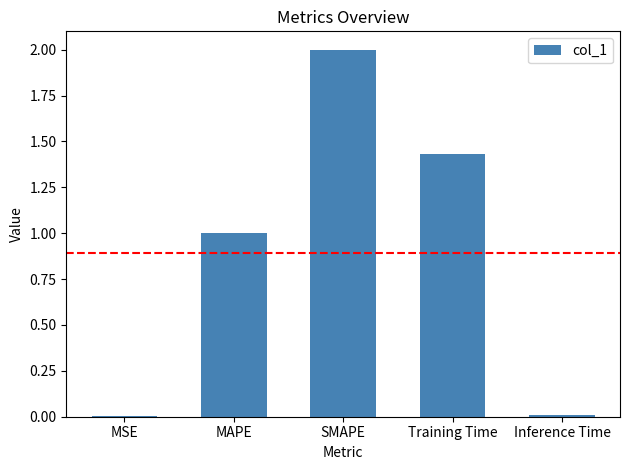

What is the change in value from MSE to Training Time?

+1.4